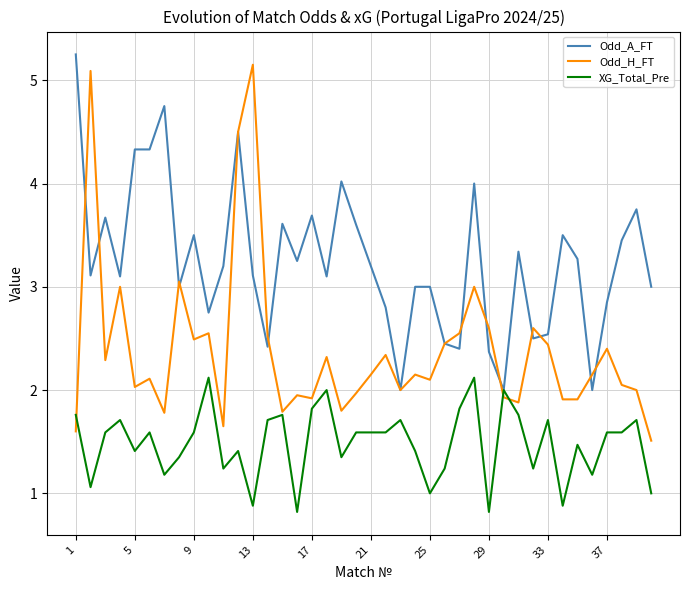

What is the lowest value of the XG_Total_Pre series?

0.8